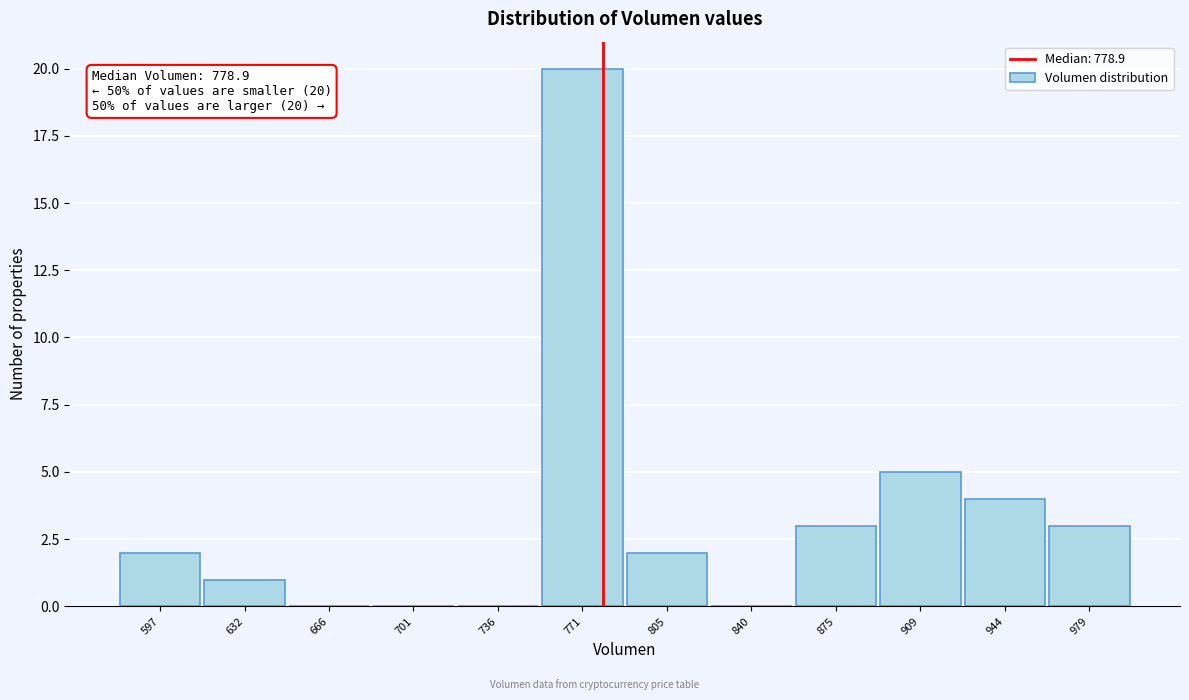

Which range on the x-axis has the tallest bar?

755 to 790